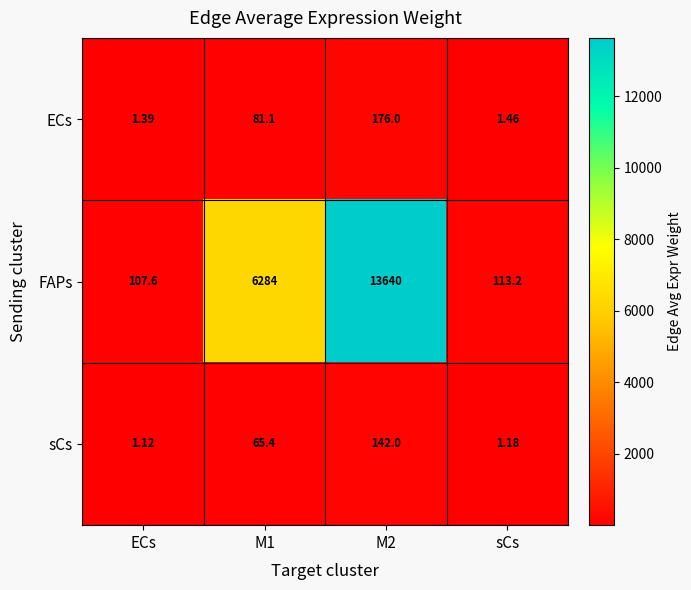

Is the value of ECs at M2 greater than the value of FAPs at M1?

No